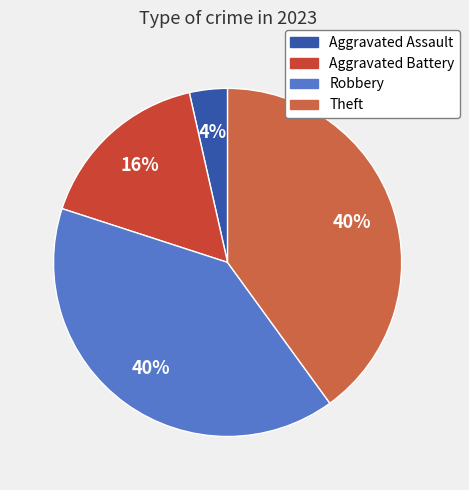

True or false: Aggravated Battery accounts for 16% of the total.

True